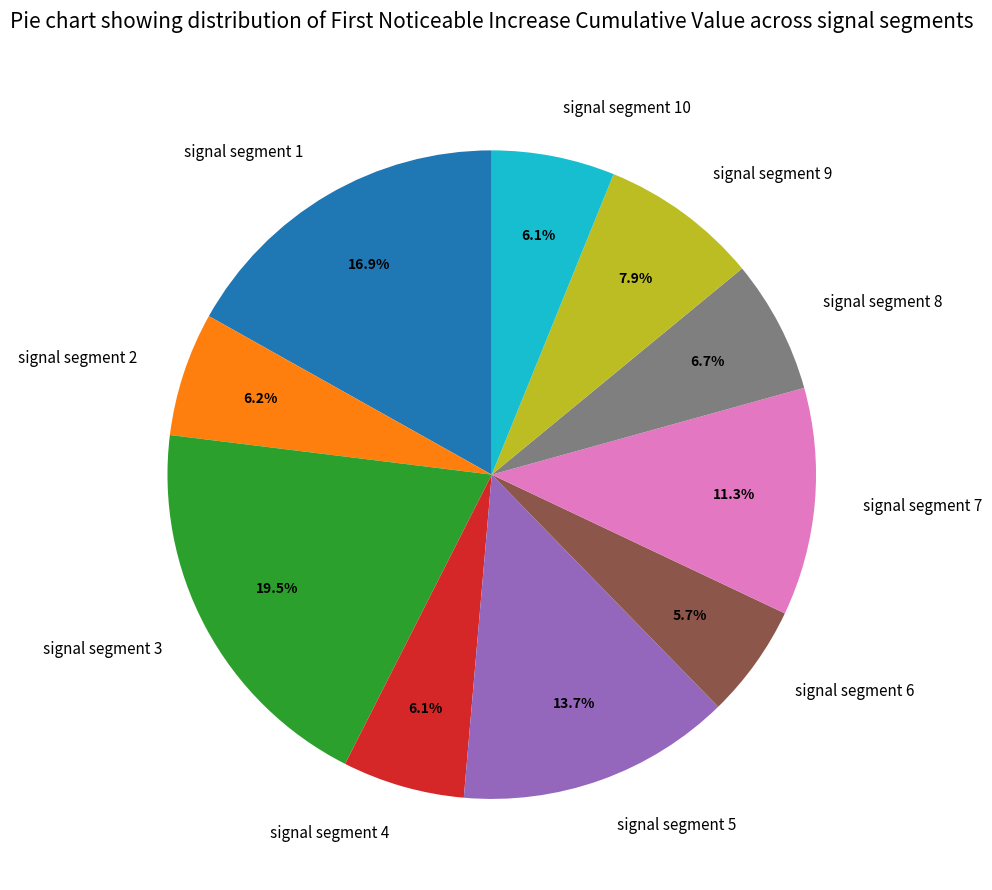

To the nearest percent, what is the average slice percentage?

10%